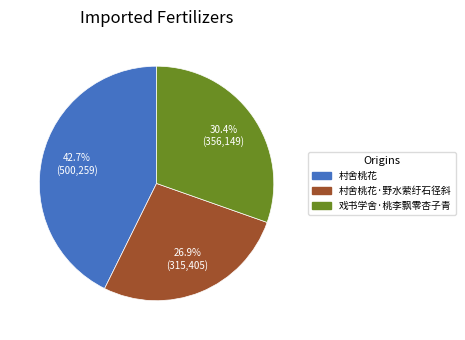

To the nearest percent, what portion does 戏书学舍·桃李飘零杏子青 represent?

30%